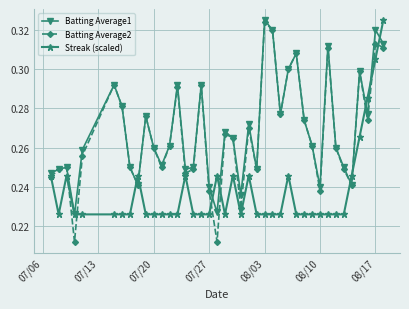

Count the Batting Average2 values in the range 0 to 1.

40